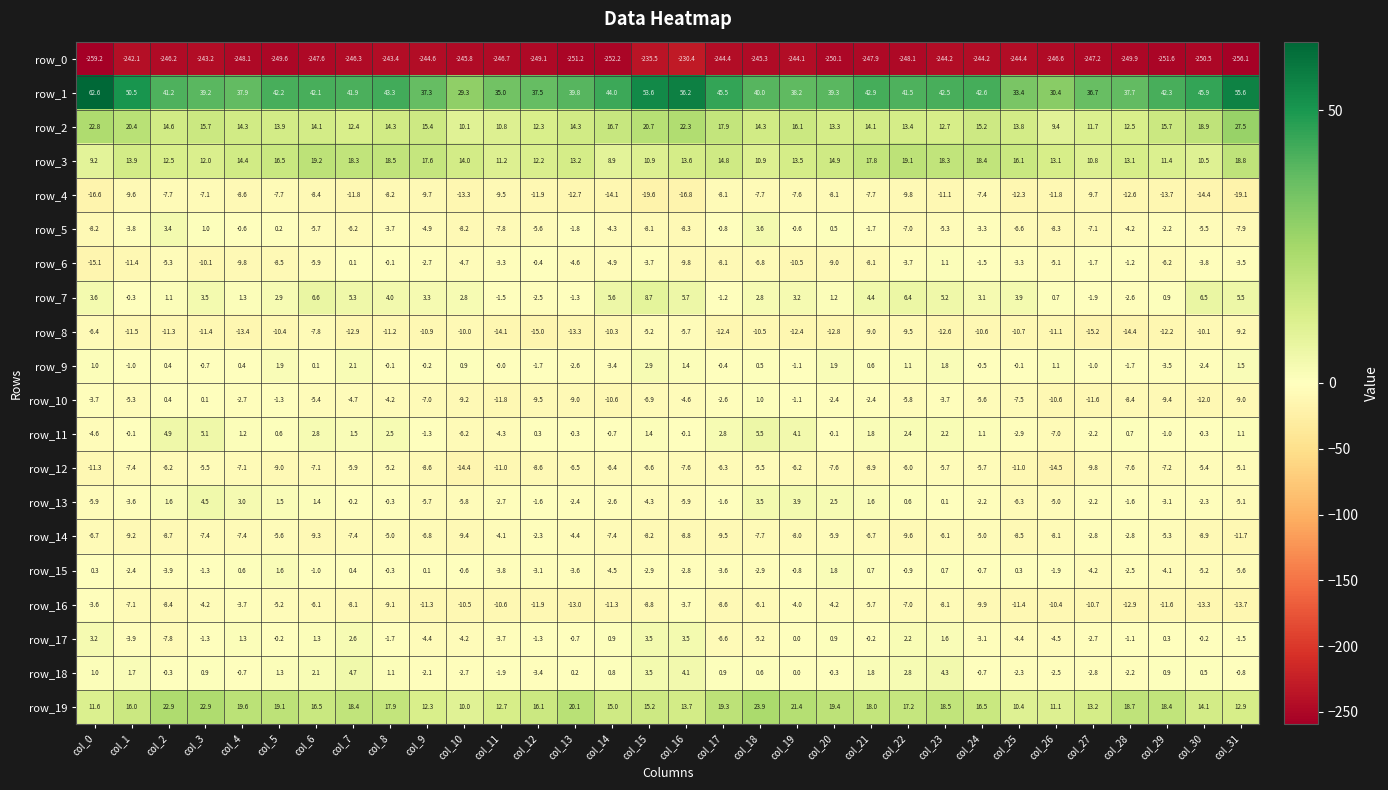

The value of row_9 at col_7 is 1.3. True or false?

False